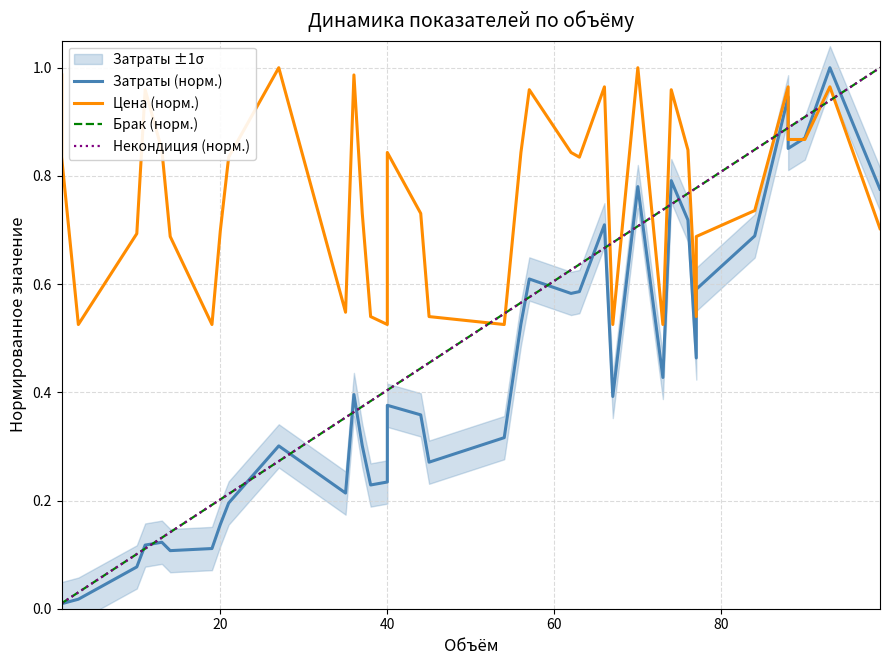

List the series in order of their peak value, highest first.

Затраты (норм.), Цена (норм.), Брак (норм.), Некондиция (норм.)